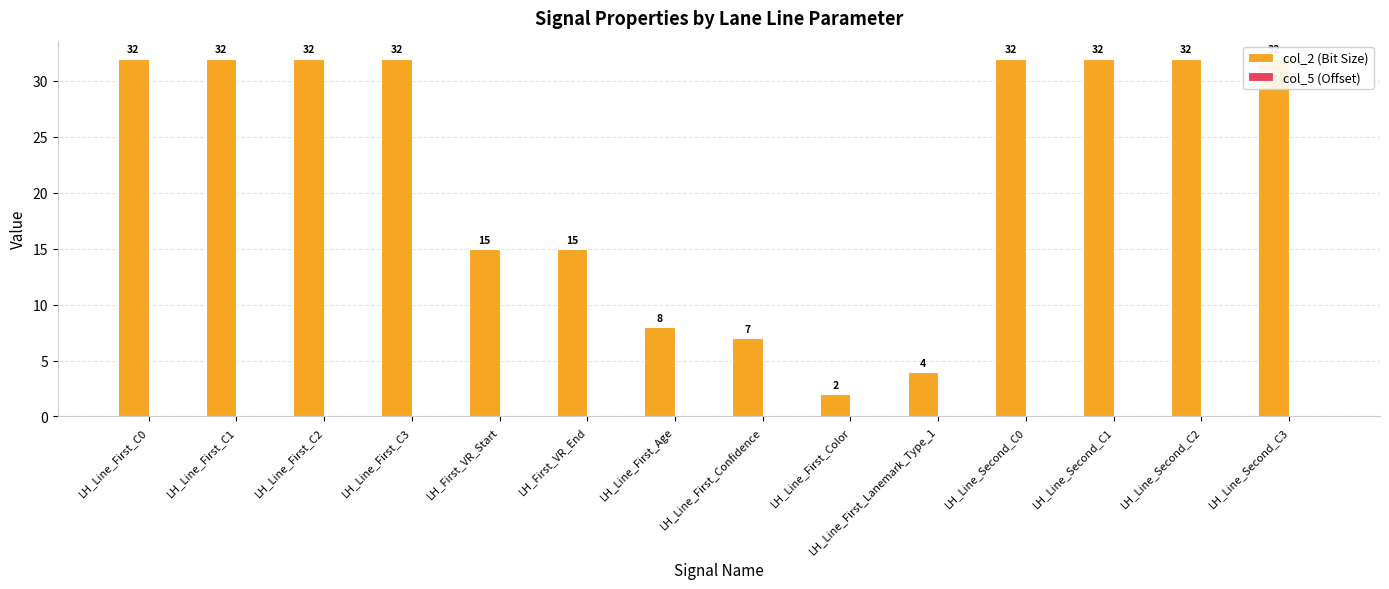

True or false: col_2 (Bit Size) has a value of 42 at LH_Line_First_C0.

False